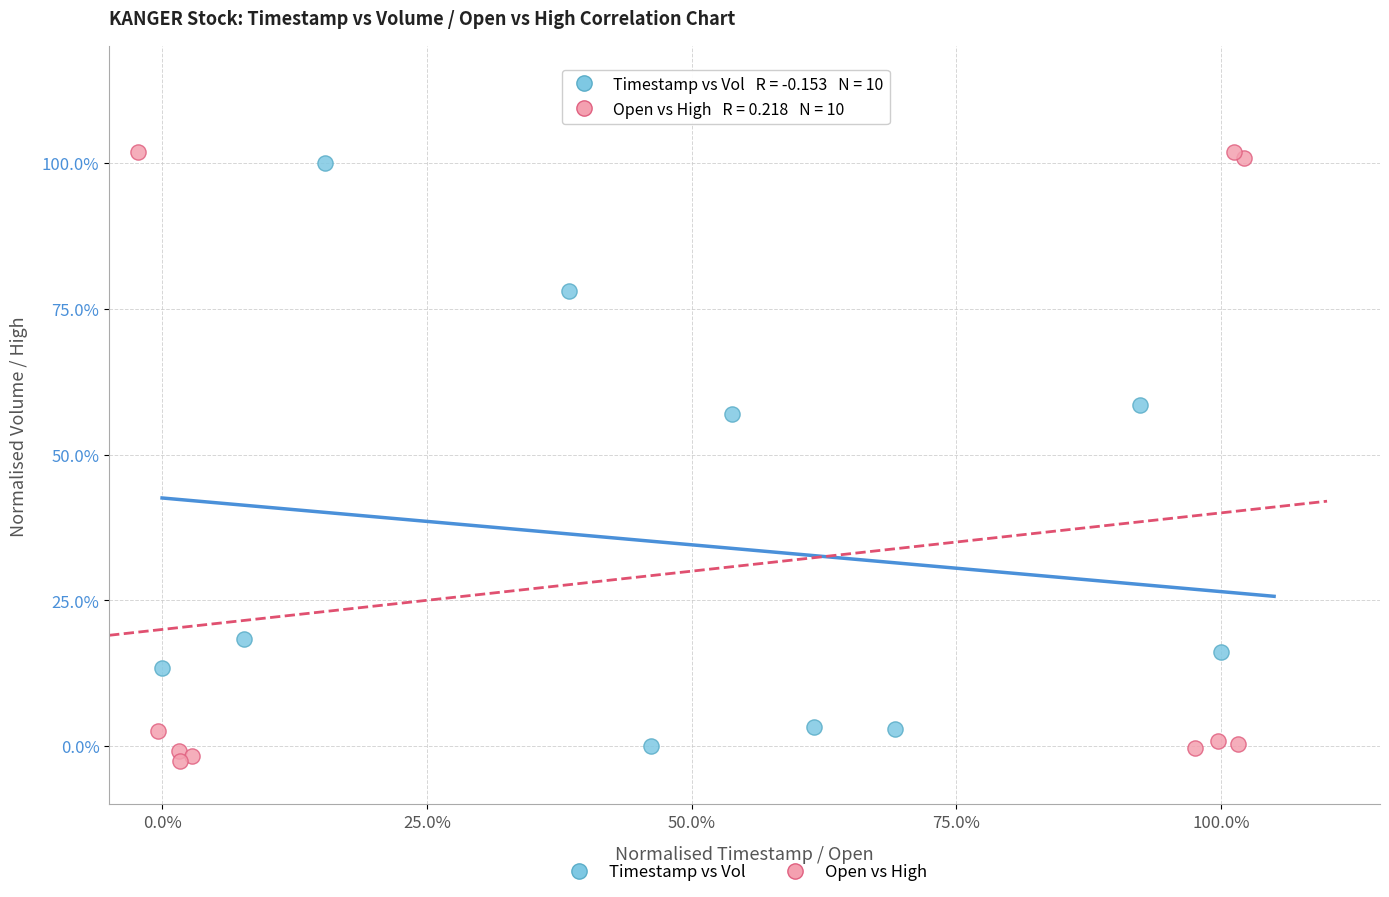

What are all the series names shown in the legend?

Timestamp vs Vol, Open vs High